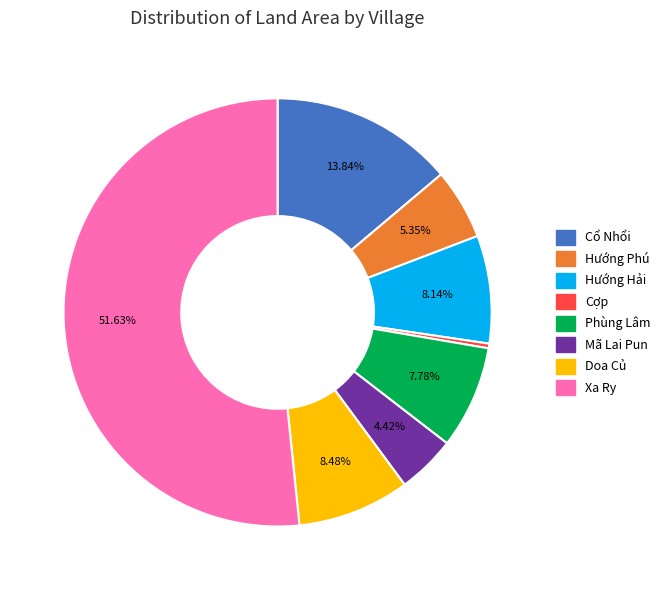

Which has a higher value, Cợp or Cổ Nhổi?

Cổ Nhổi